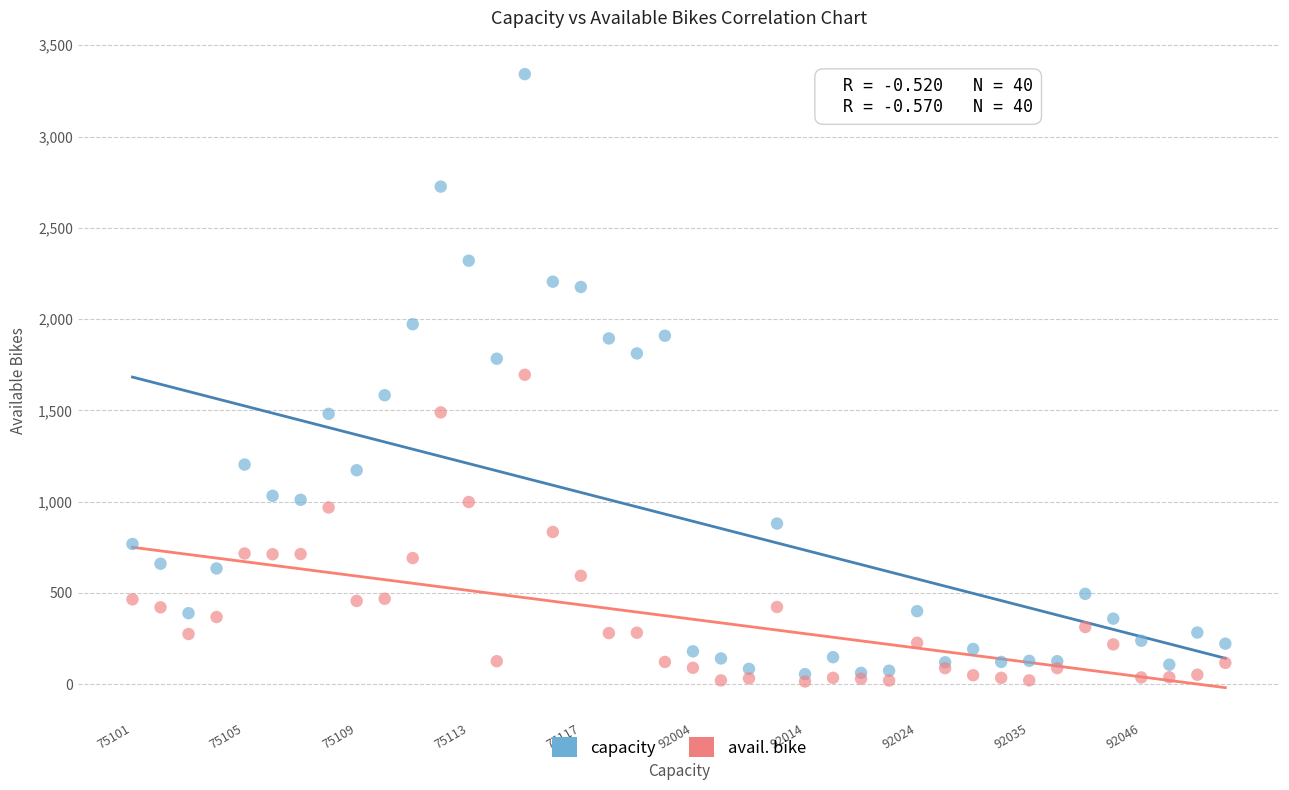

Which series has the widest spread of Y values?

capacity